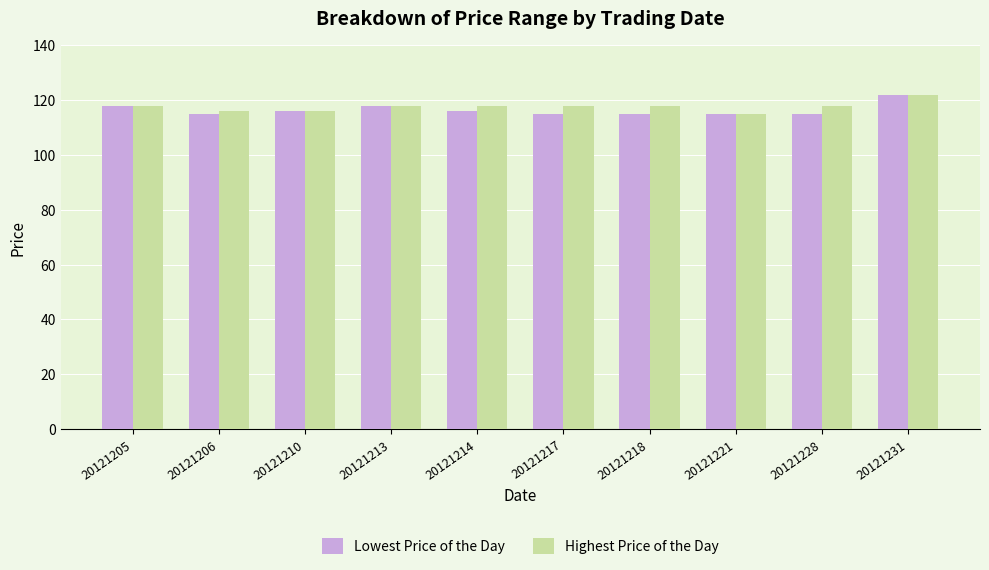

Count the Lowest Price of the Day values in the range 115 to 118.

9